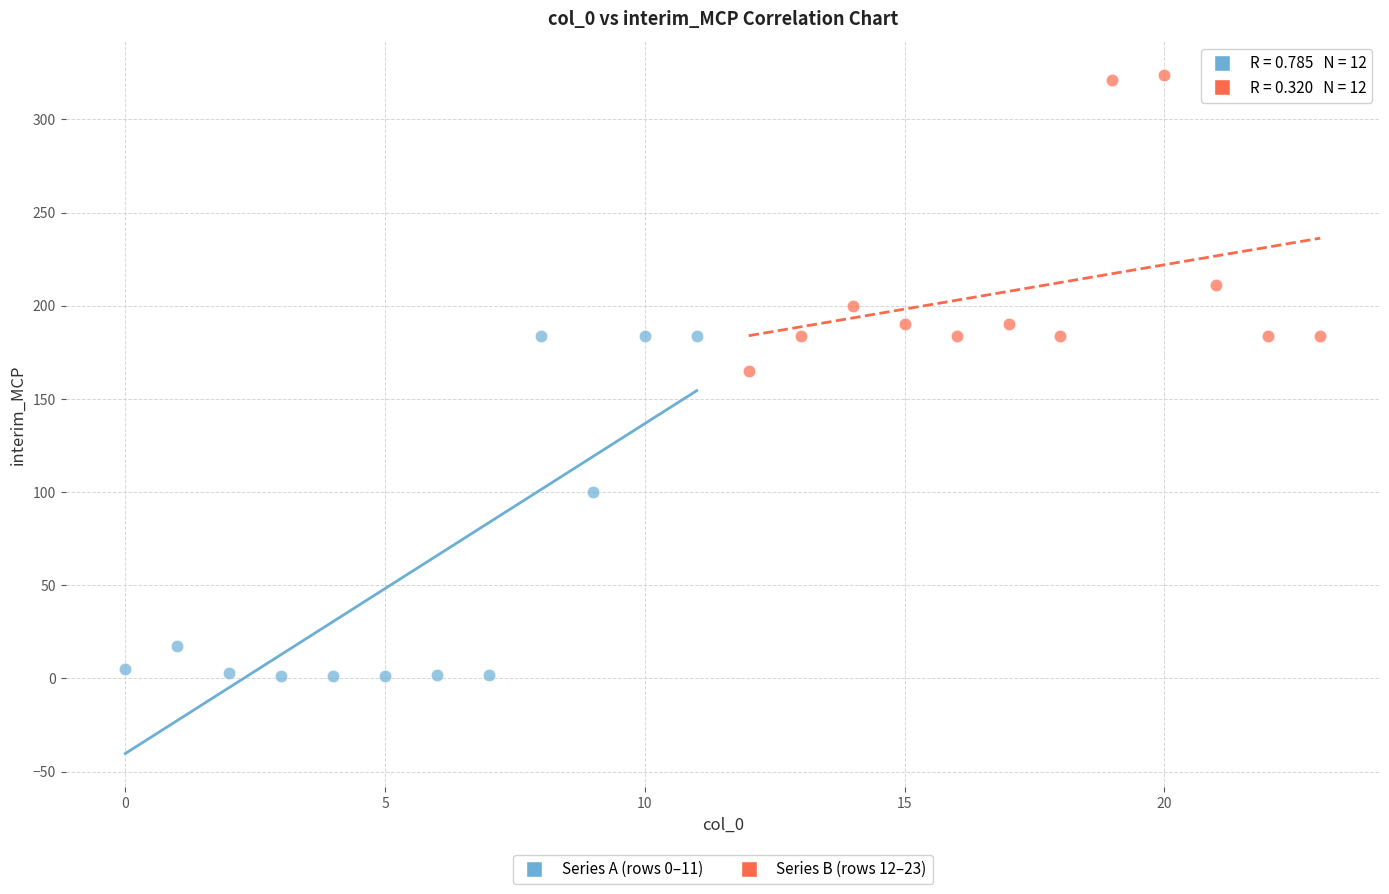

Which series has the largest Y range (max minus min)?

Series A (rows 0–11)